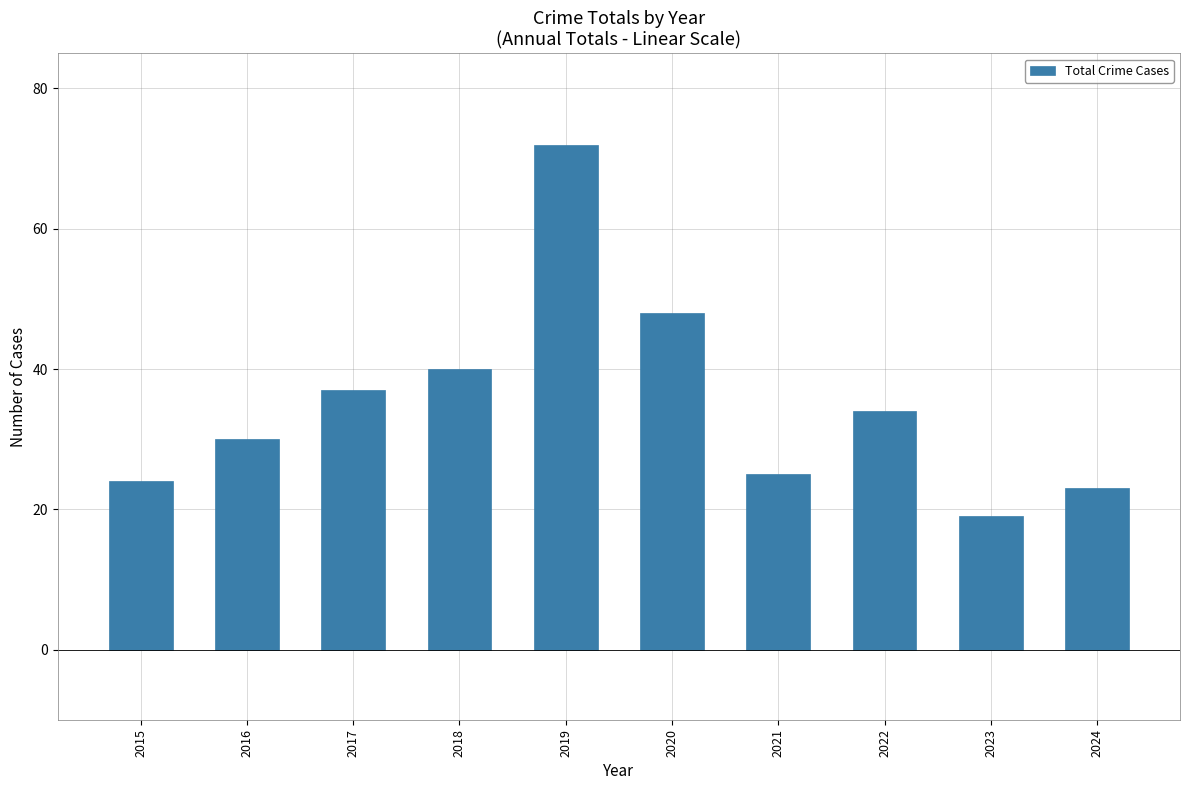

What is the difference between the maximum and second lowest values?

49